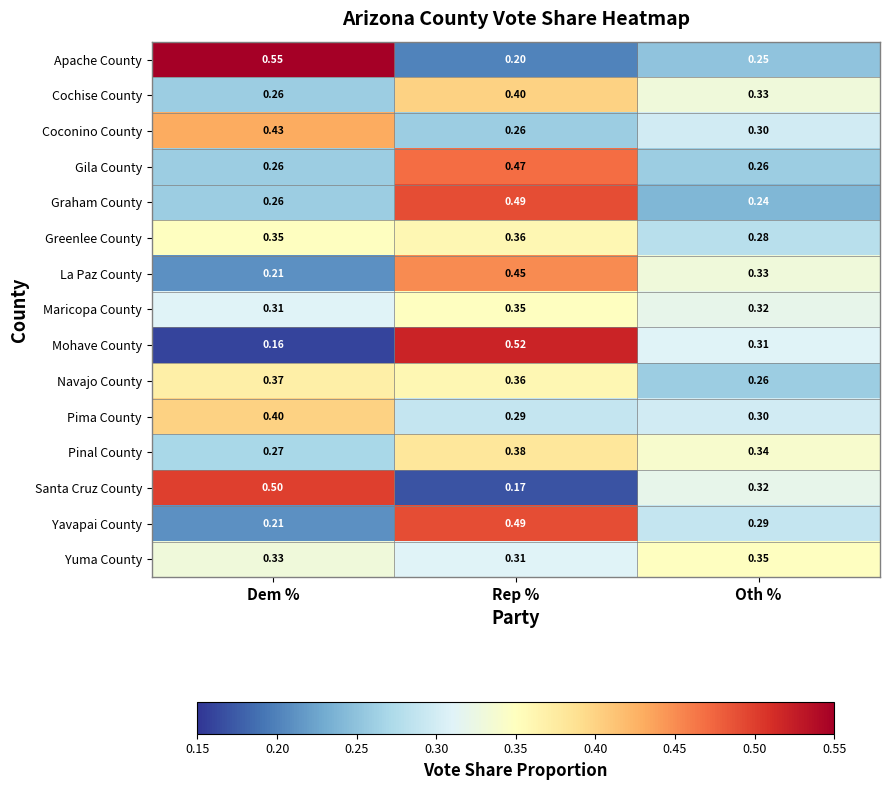

List the labels in order of Graham County value, smallest first.

Oth %, Dem %, Rep %